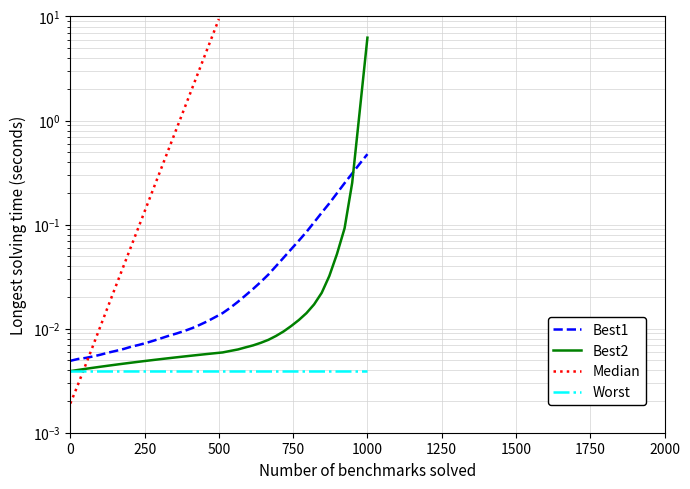

True or false: Best2 has more than 2 points higher than both neighbors.

False